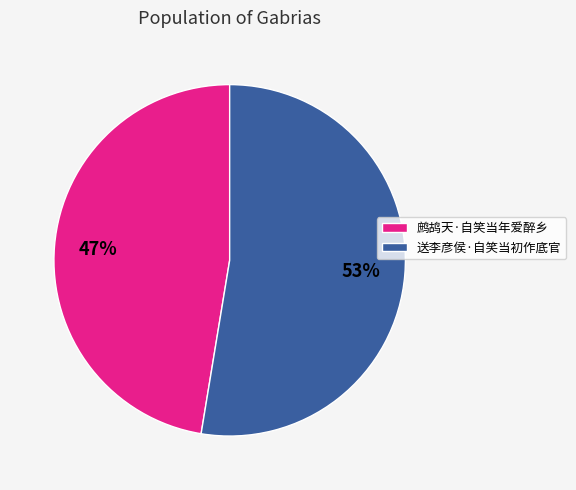

What is the ratio of the value at 鹧鸪天·自笑当年爱醉乡 to the value at 送李彦侯·自笑当初作底官?

0.9